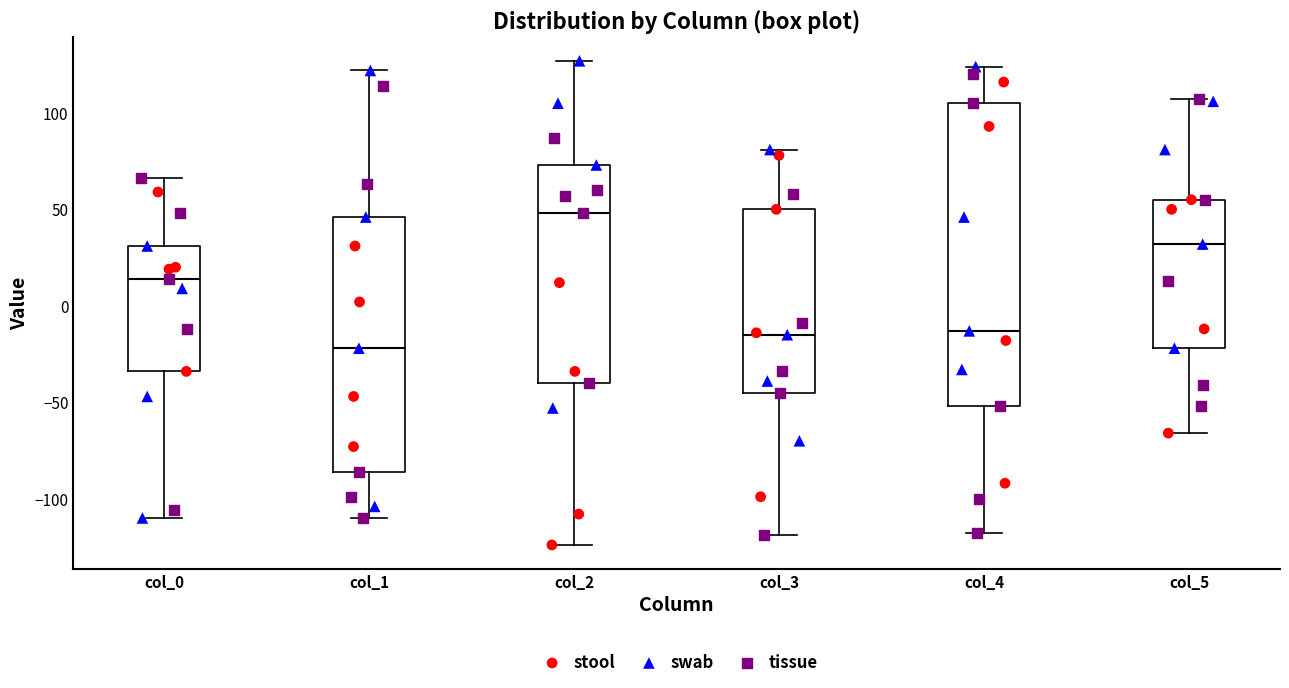

Reading left to right, read every box against the y-axis: the position of its median line, the range the box covers, and the ends of its whiskers. The values are not printed on the chart, so give them approximately, as read against the axis.

col_0: median 15, box -35 to 30, whiskers -110 to 65
col_1: median -20, box -85 to 45, whiskers -110 to 120
col_2: median 50, box -40 to 75, whiskers -125 to 125
col_3: median -15, box -45 to 50, whiskers -120 to 80
col_4: median -15, box -50 to 105, whiskers -120 to 125
col_5: median 30, box -20 to 55, whiskers -65 to 105